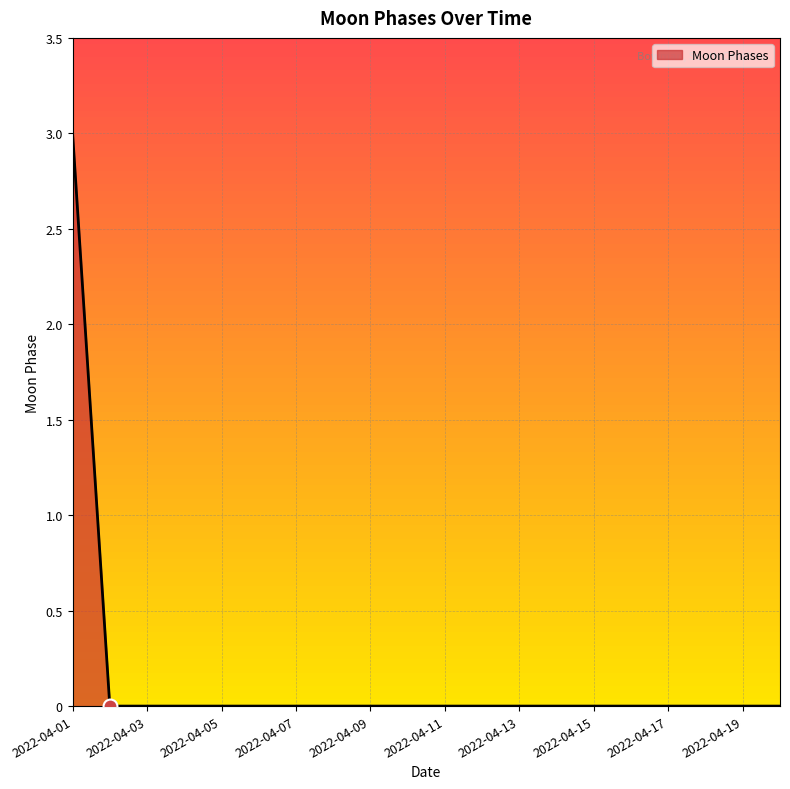

What is the maximum value shown in the chart?

3